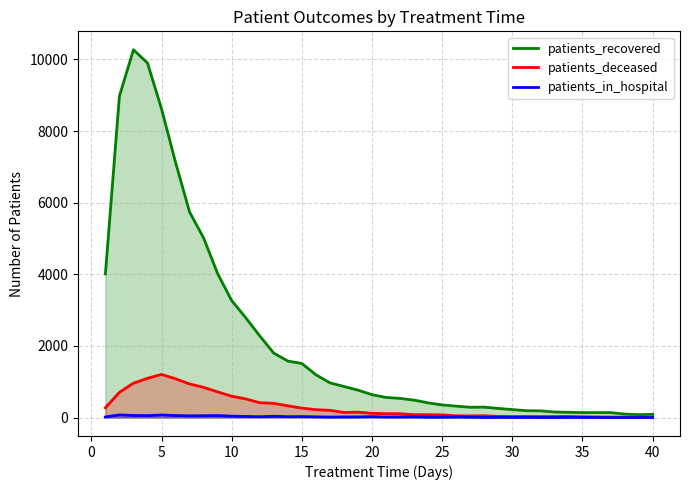

How many values in the patients_recovered series are below 639?

20